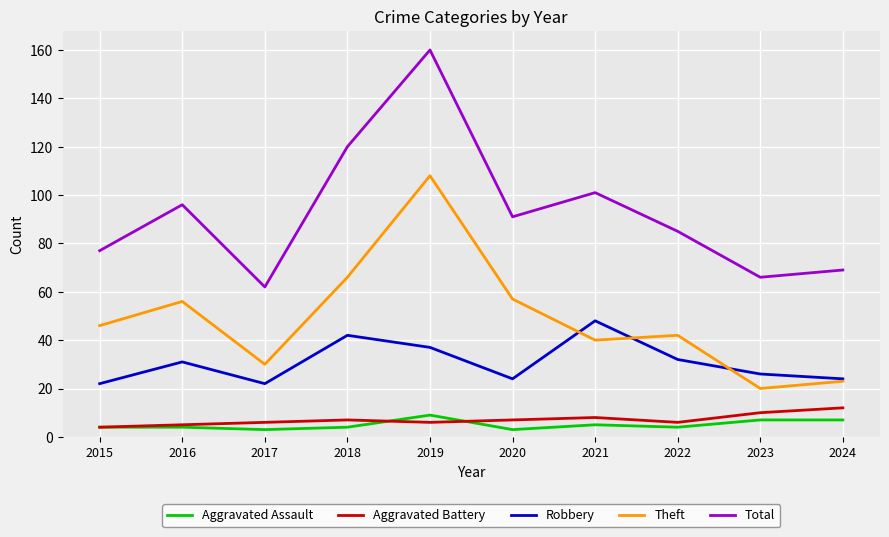

What is the maximum value shown in the chart?

160